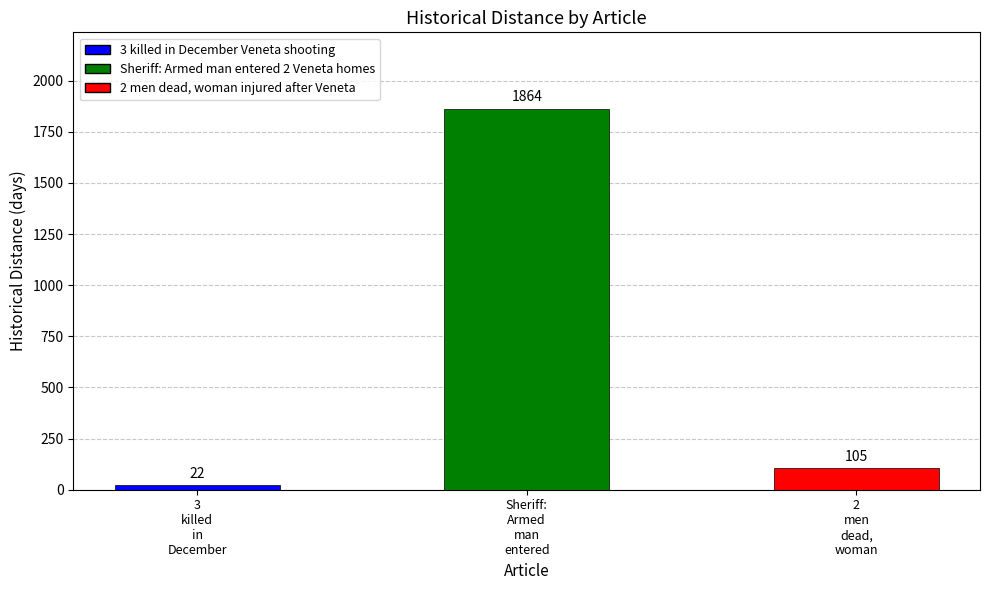

What is the label of the 1st bar from the left?

3
killed
in
December